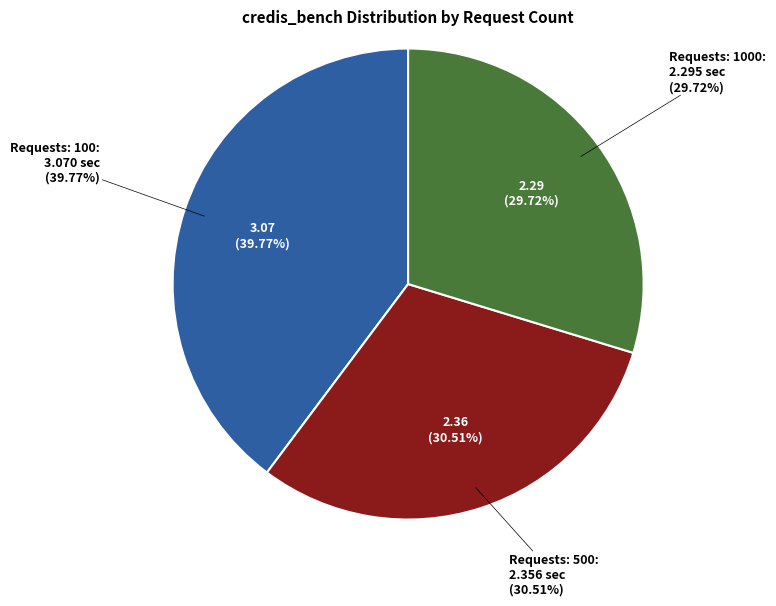

To the nearest percent, what is the combined percentage of 1000 and 100?

69%